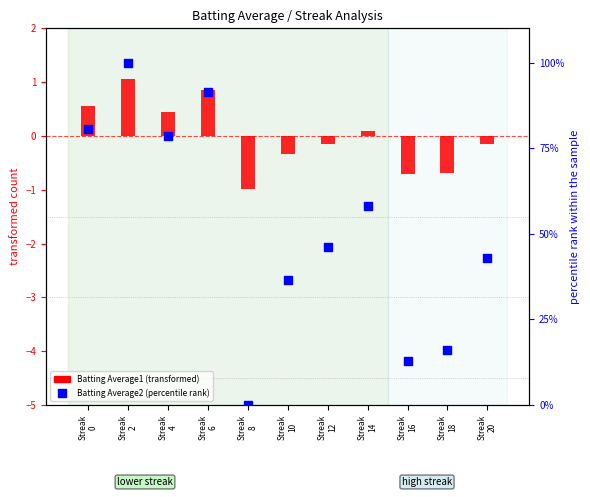

Between Streak
18 and Streak
0, which is larger?

Streak
0